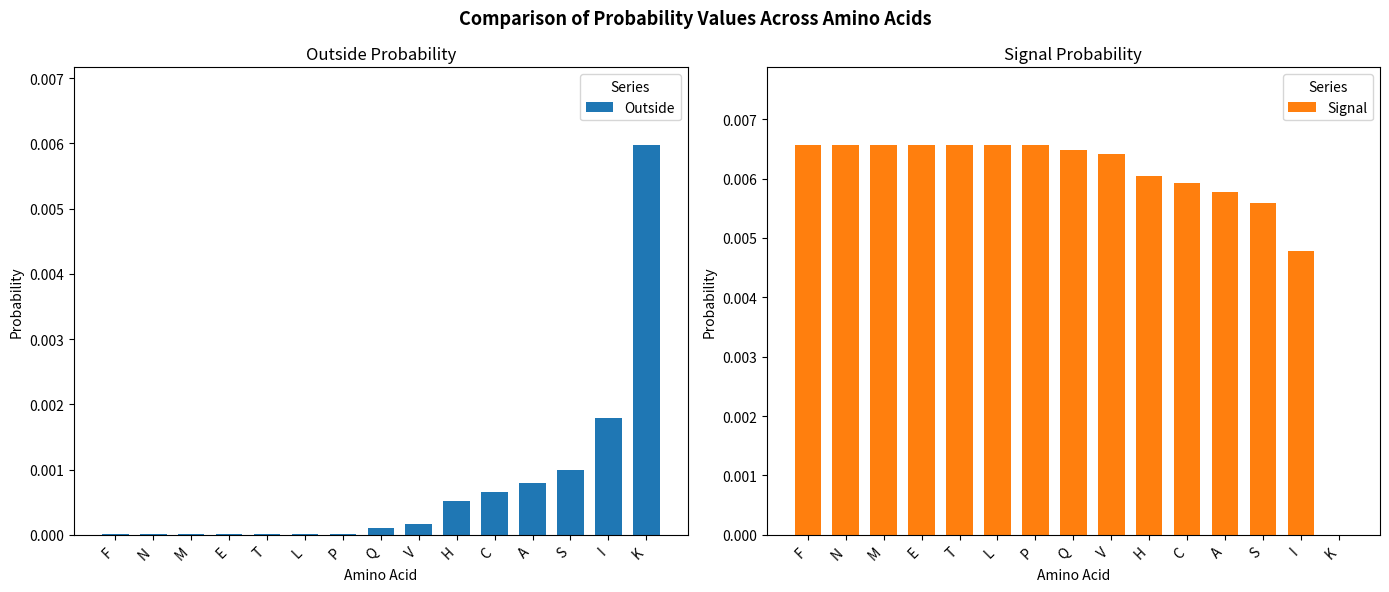

What are all the series names shown in the legend?

Outside, Signal